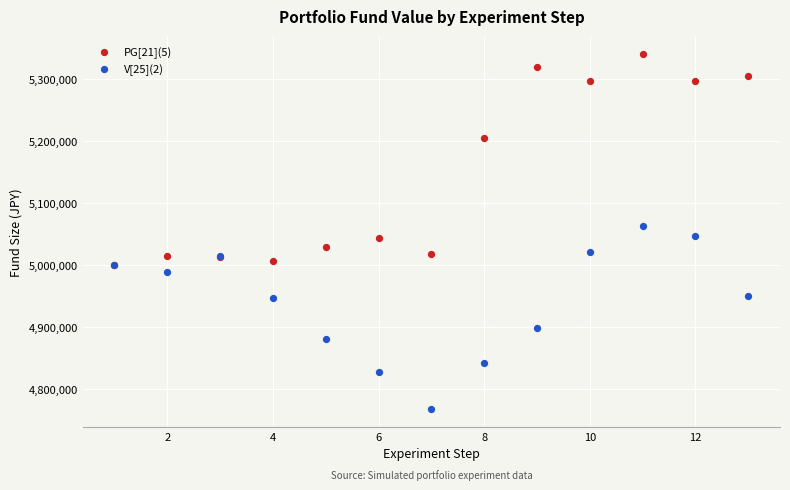

Which series contains the highest Y value?

PG[21](5)